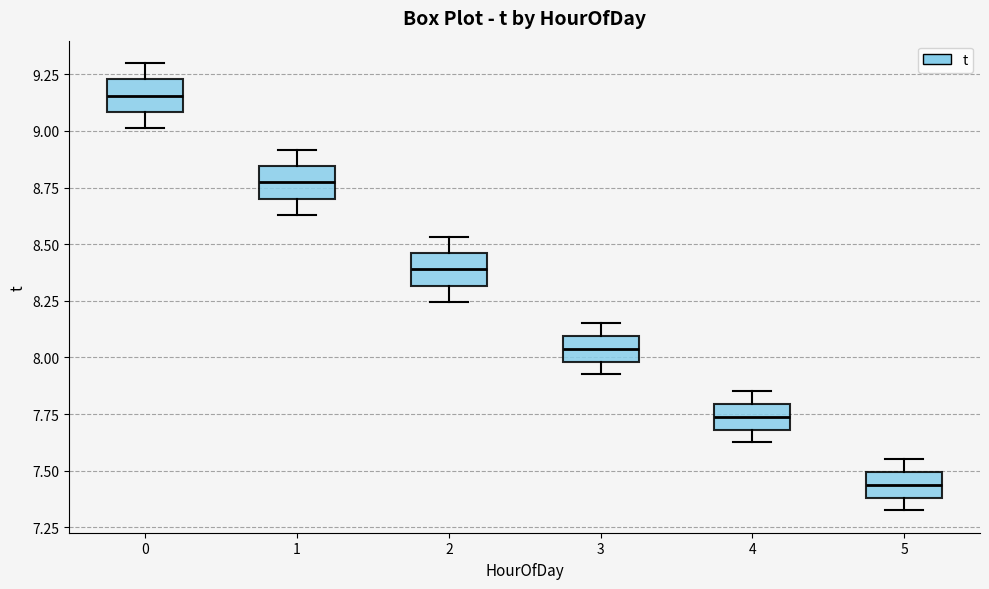

Which box's median line is the highest?

0